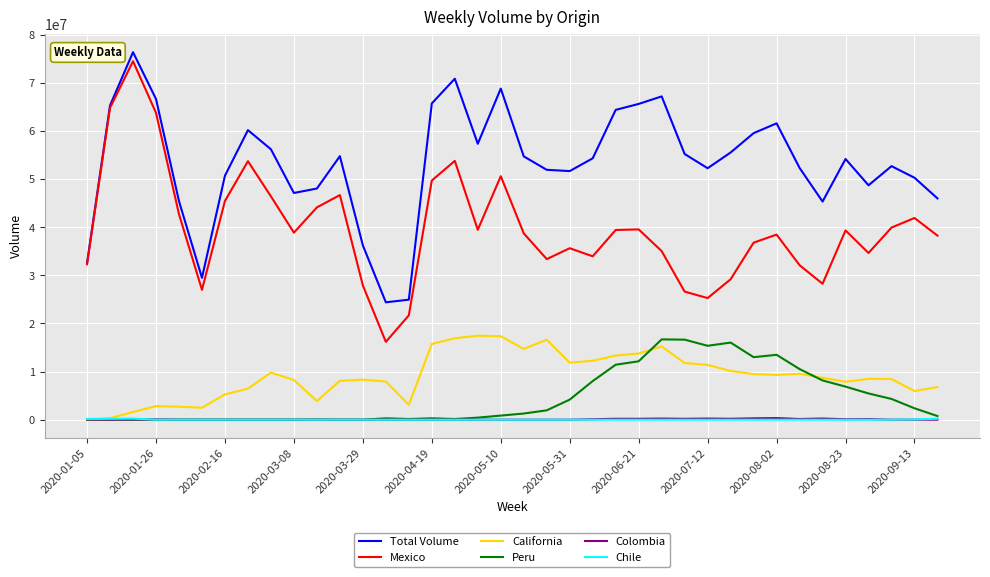

Which series has the largest total across all categories?

Total Volume